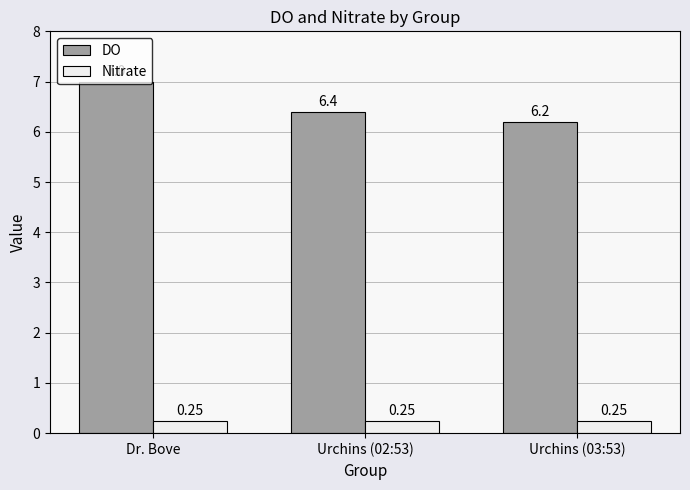

Is the value of Nitrate at Urchins (03:53) greater than the value of DO at Urchins (02:53)?

No